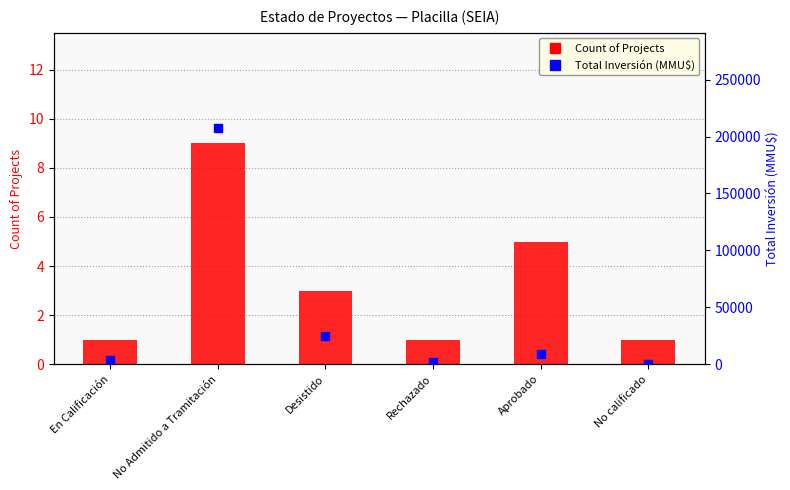

What is the total value across all series at Desistido?

25223